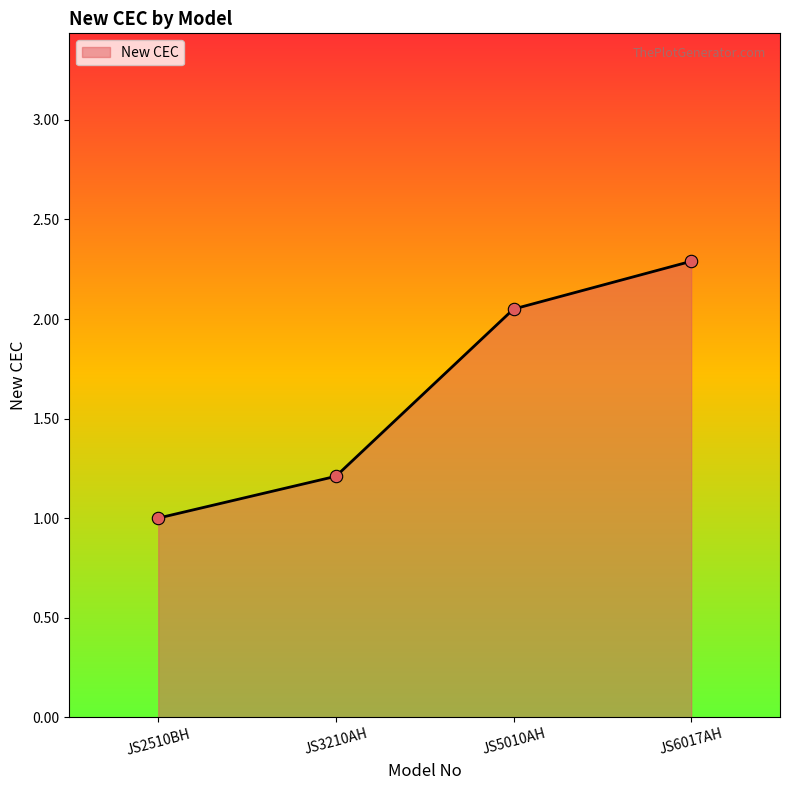

What is the change in value from JS2510BH to JS6017AH?

+1.3